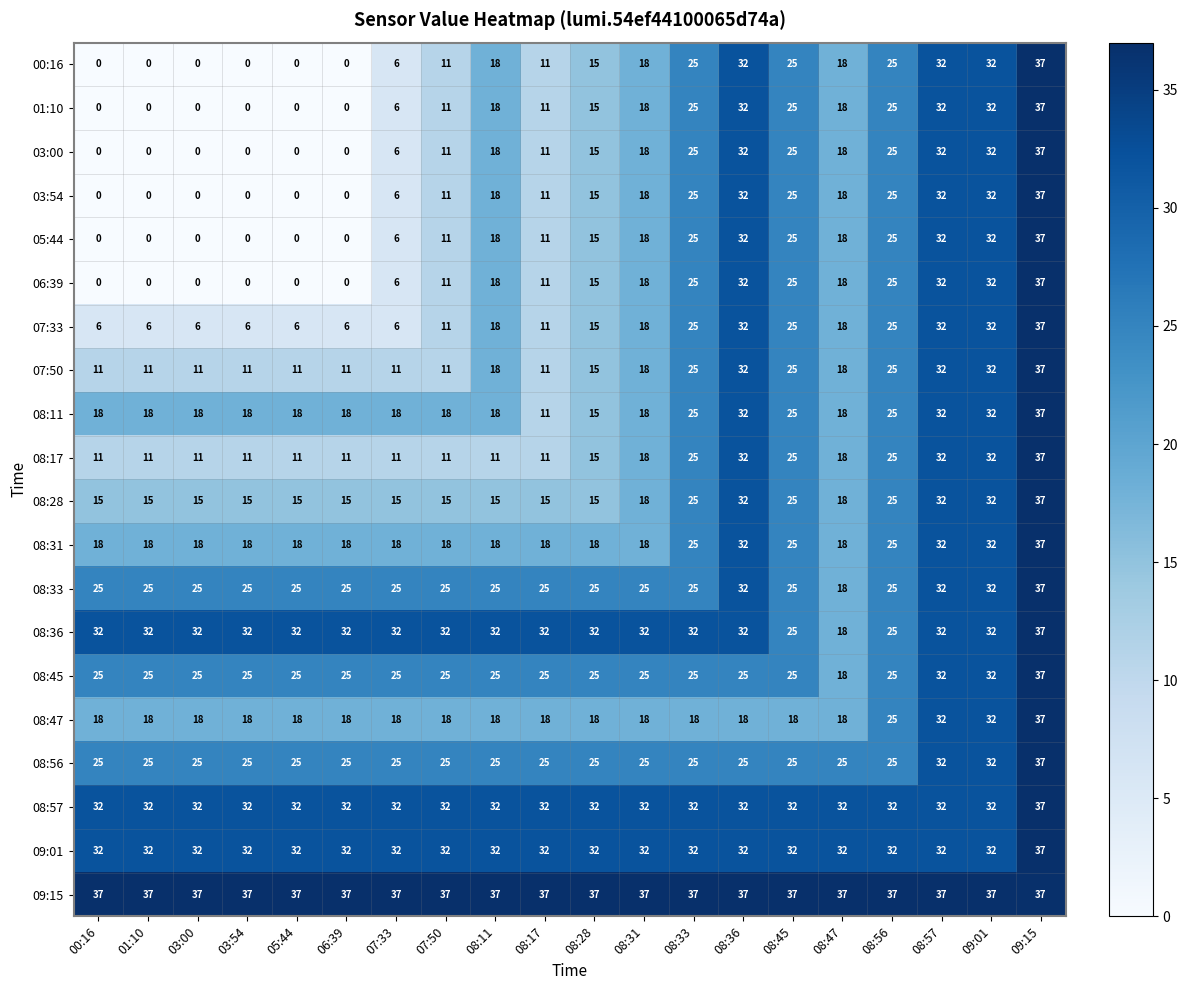

How many 00:16 values are between 0 and 25?

16